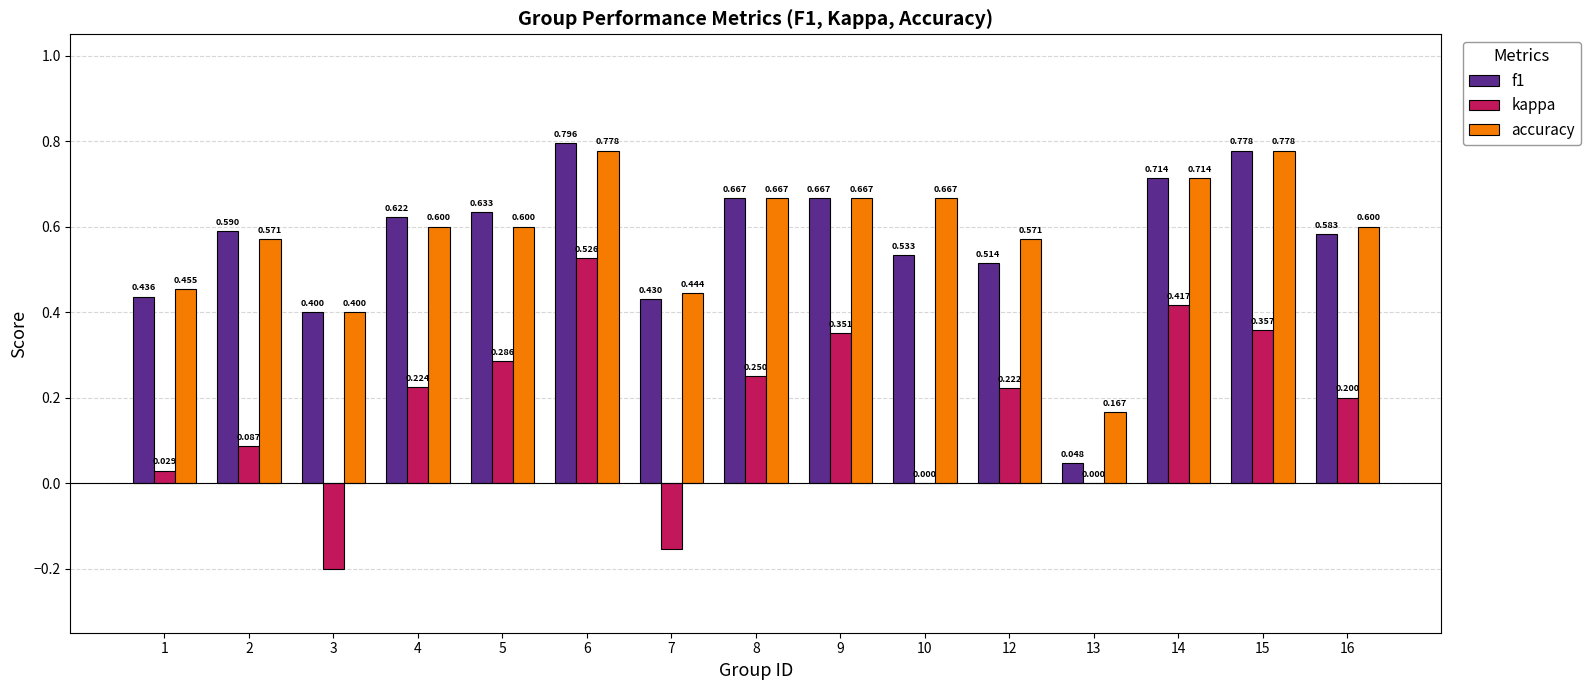

Is the value of f1 at 10 greater than the value of accuracy at 3?

Yes